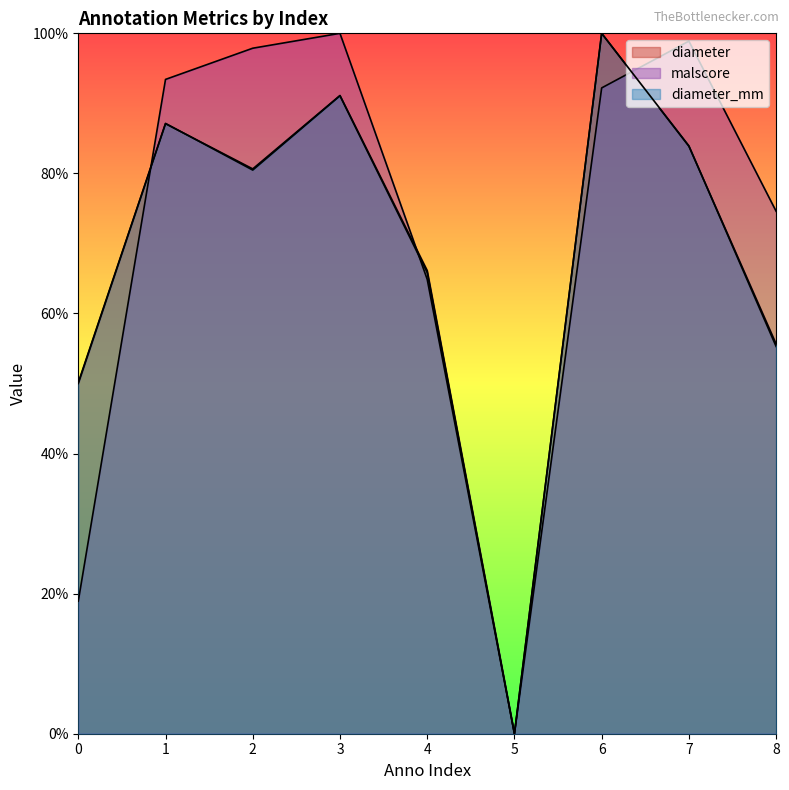

Reading left to right, what are all the values shown in this chart?

diameter: 0=0.5	1=0.9	2=0.8	3=0.9	4=0.7	5=0.0	6=1.0	7=0.8	8=0.6
malscore: 0=0.2	1=0.9	2=1.0	3=1.0	4=0.6	5=0.0	6=0.9	7=1.0	8=0.7
diameter_mm: 0=0.5	1=0.9	2=0.8	3=0.9	4=0.7	5=0.0	6=1.0	7=0.8	8=0.6